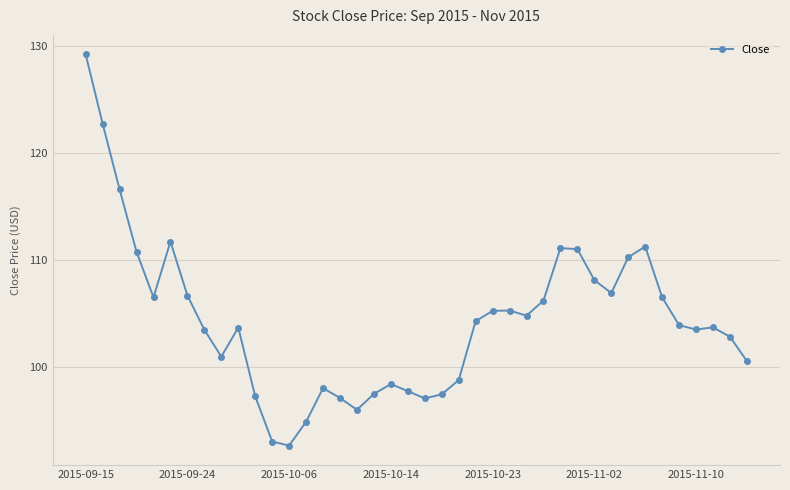

True or false: there are more than 1 points higher than both neighbors.

True